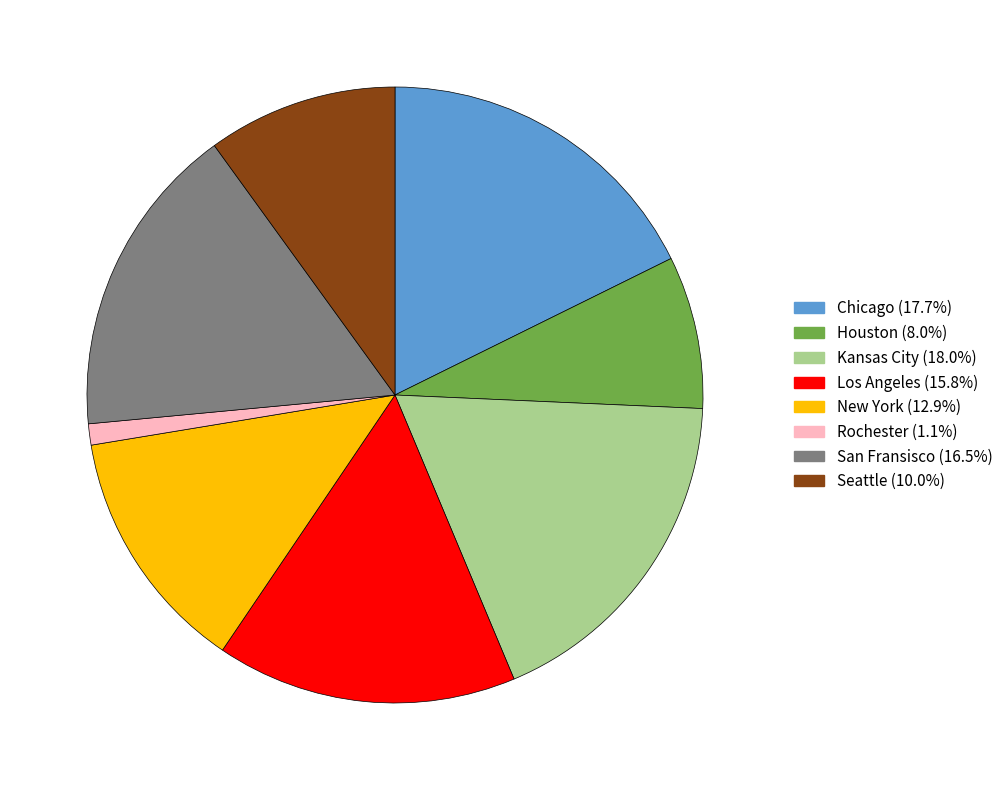

Which has a higher value, Seattle or Chicago?

Chicago